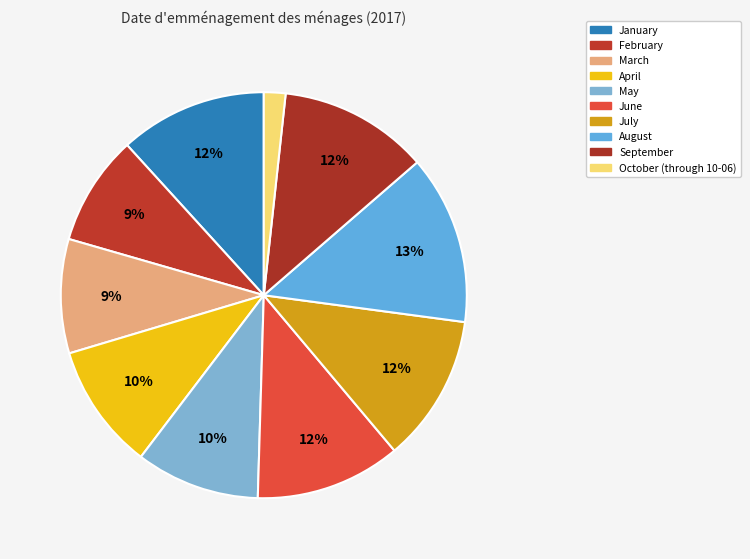

To the nearest percent, what portion does August represent?

13%